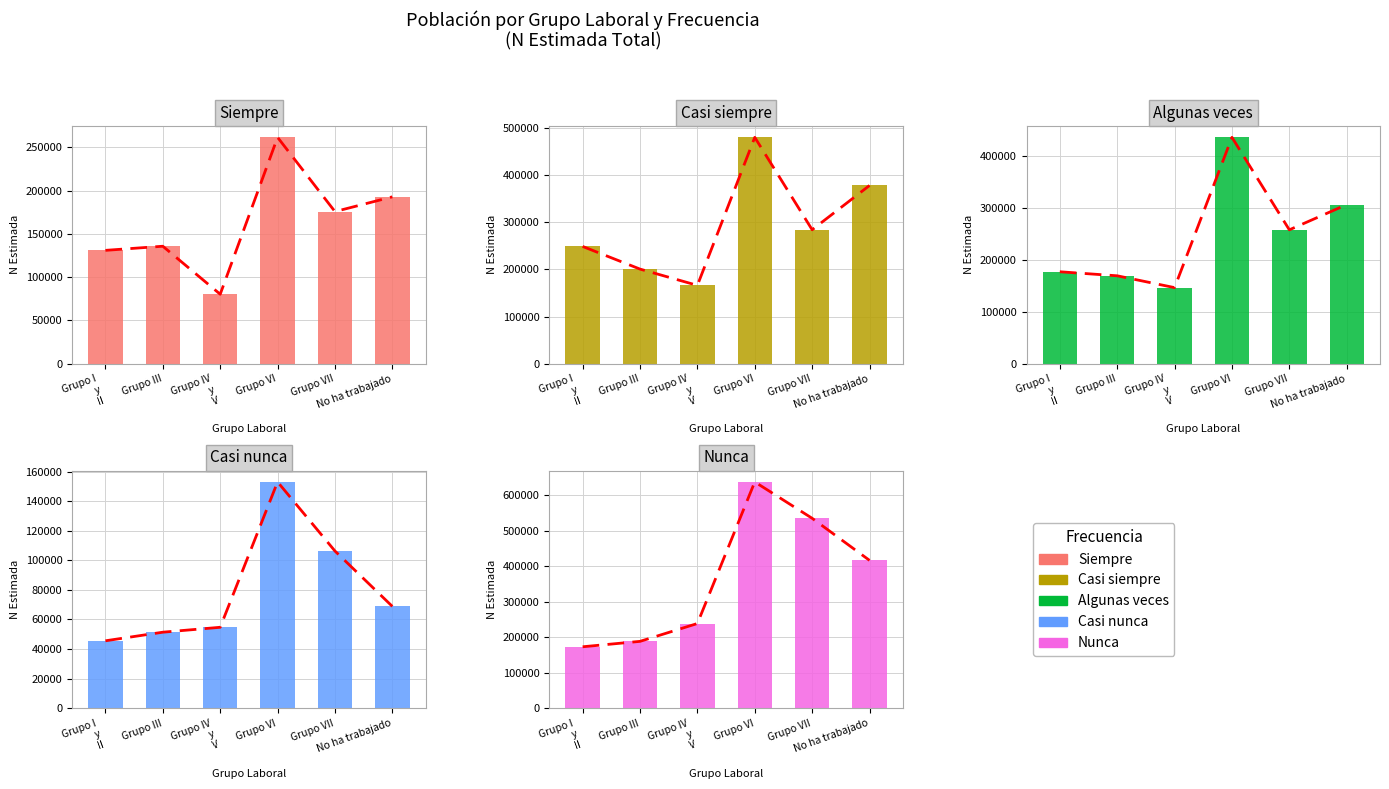

Which category has the lowest value across all series?

Grupo I
y
II